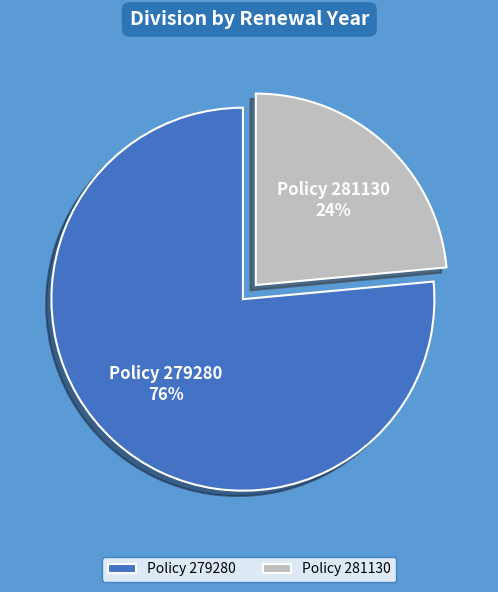

What is the ratio of the value at Policy 279280 to the value at Policy 281130?

3.2